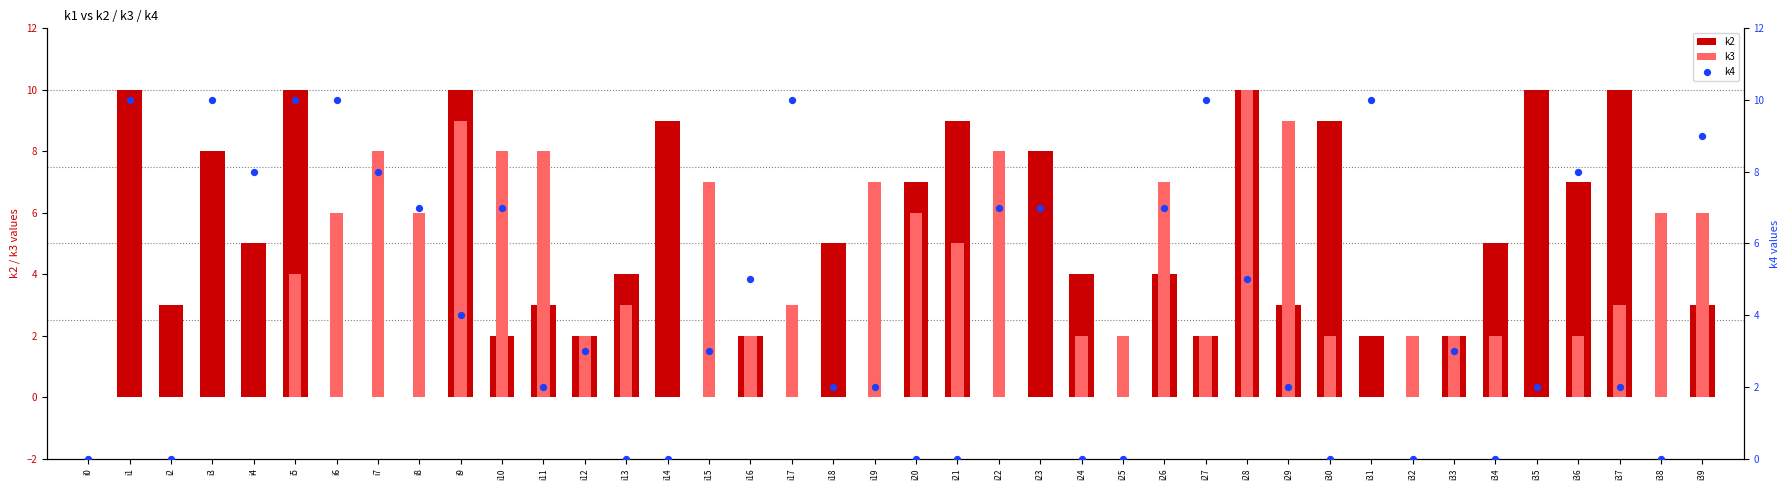

Which series contains the lowest Y value?

k2